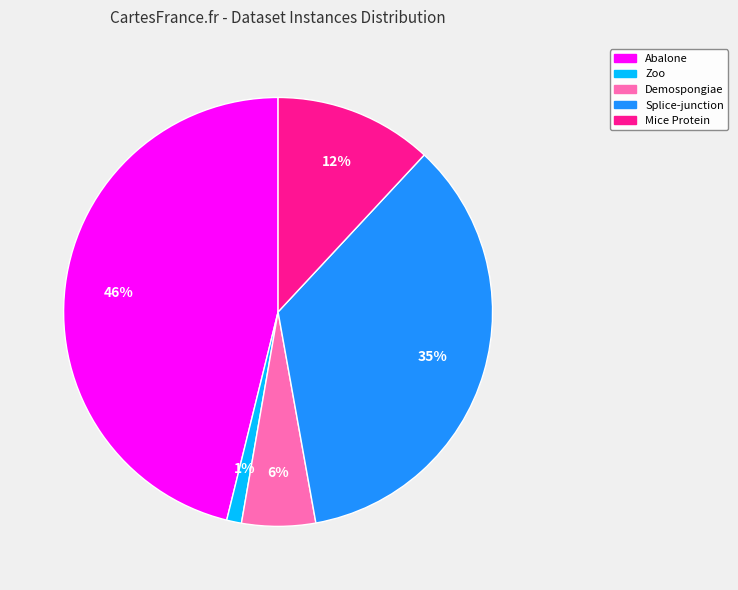

Is the sum of Mice Protein and Zoo greater than half?

No